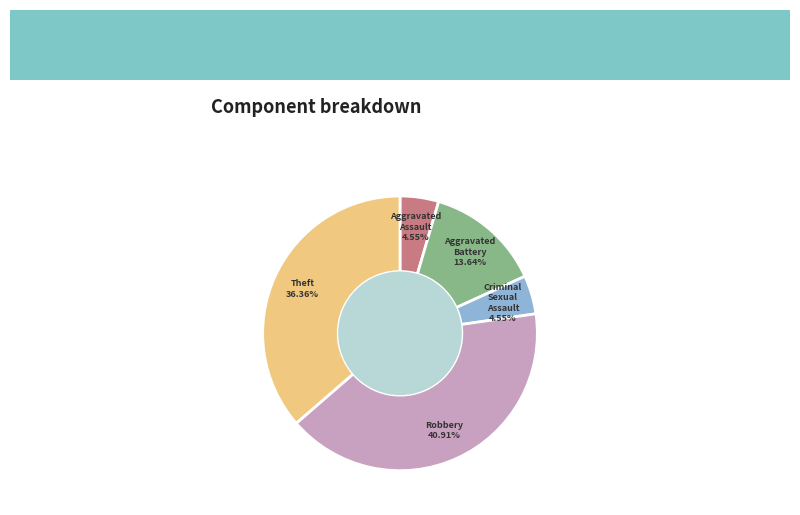

What is the ratio of the value at Theft to the value at Robbery?

0.9